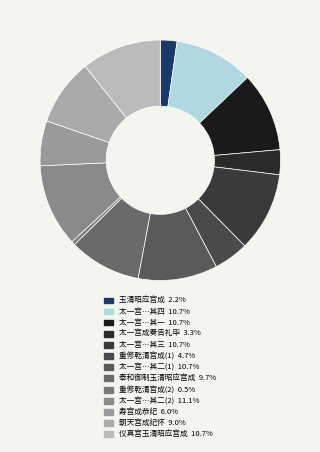

Which slice is the smallest?

重修乾清宫成迎慈圣再御